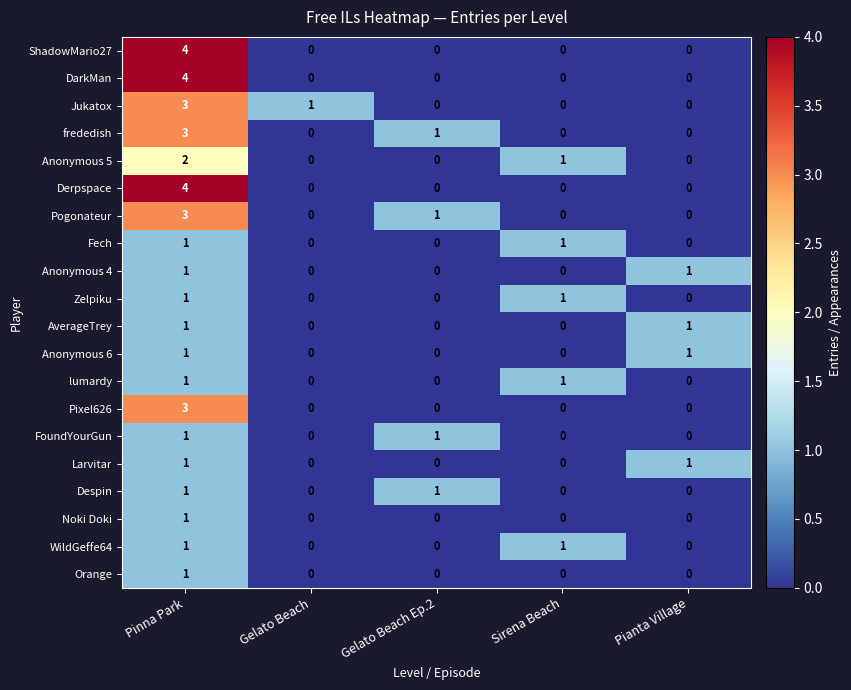

Count the Anonymous 5 values in the range 0 to 1.

4